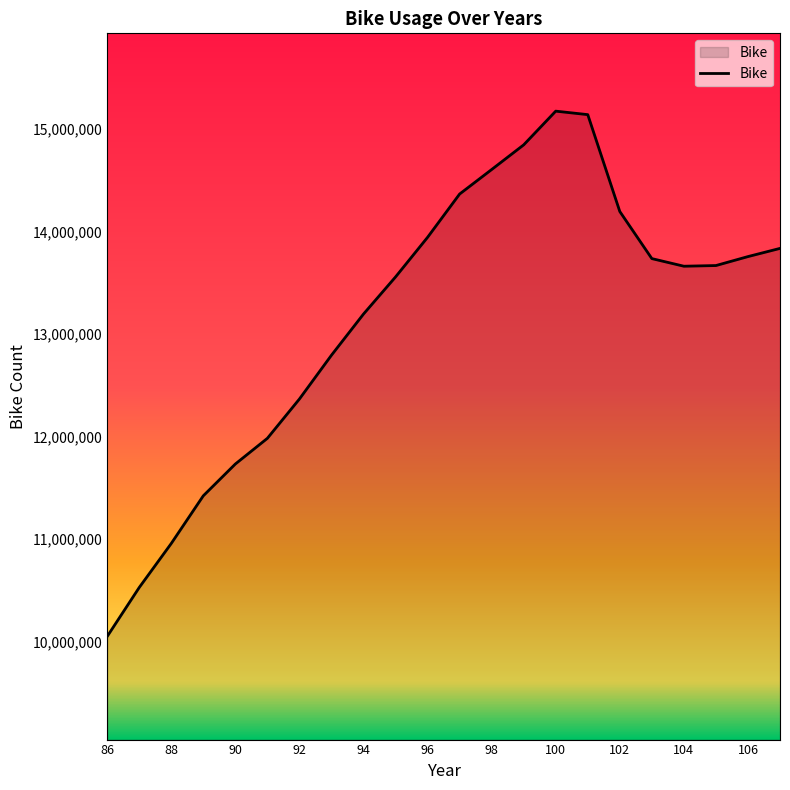

What is the difference between the maximum and minimum values?

5121989